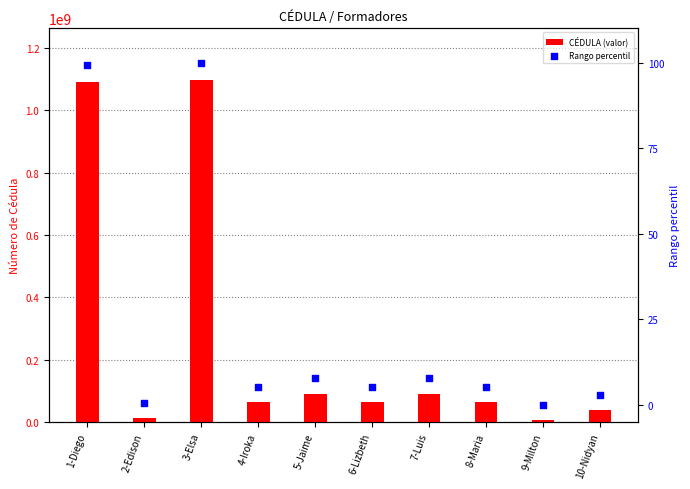

What is the total value across all series at 1-Diego?

1090382587.2